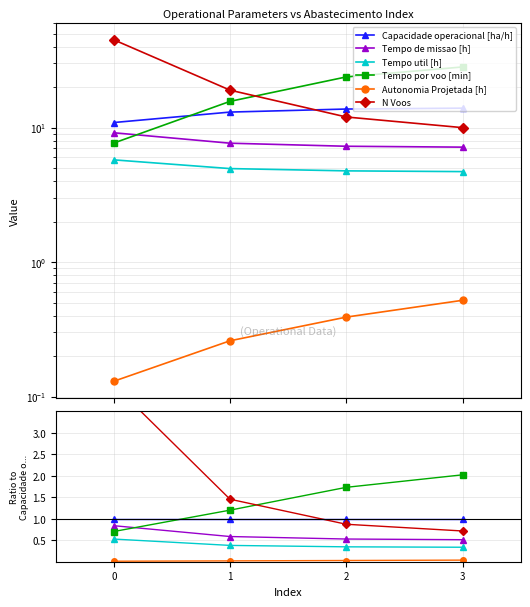

Which series has the widest spread of values?

N Voos